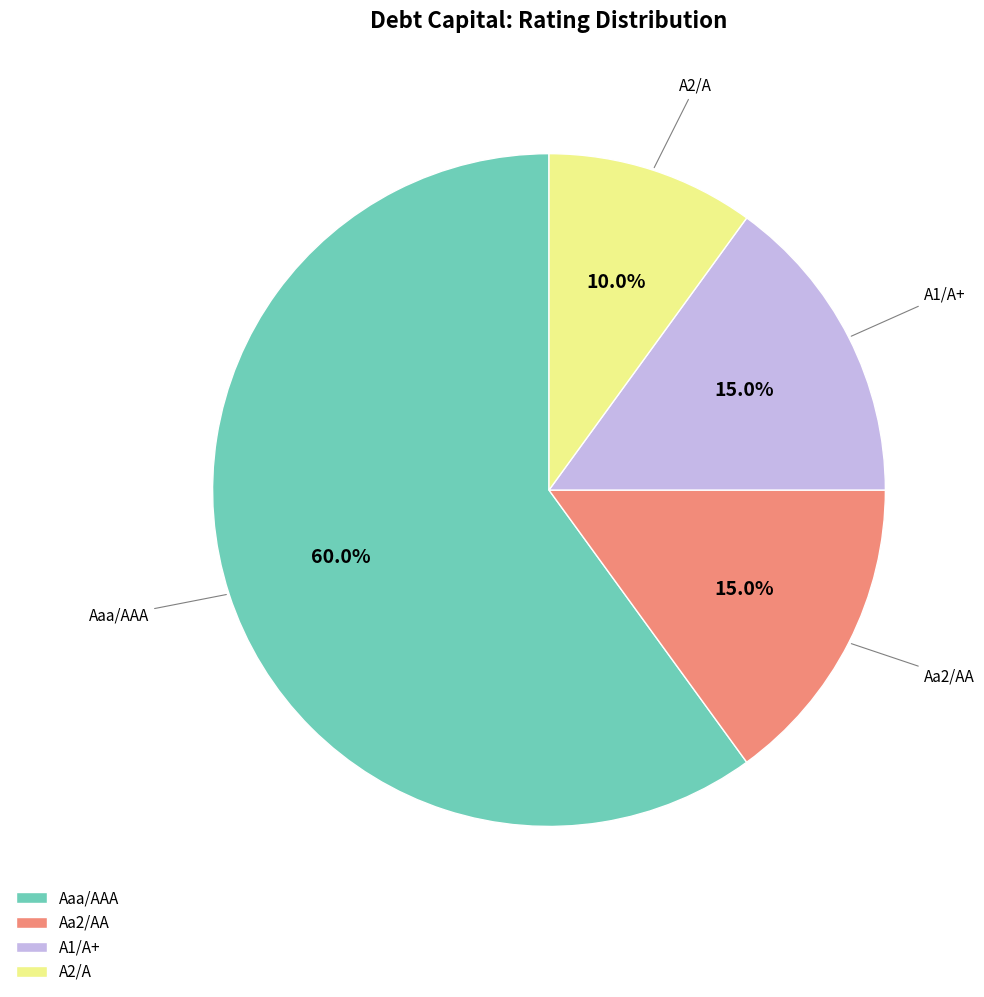

Count the number of slices in the pie.

4